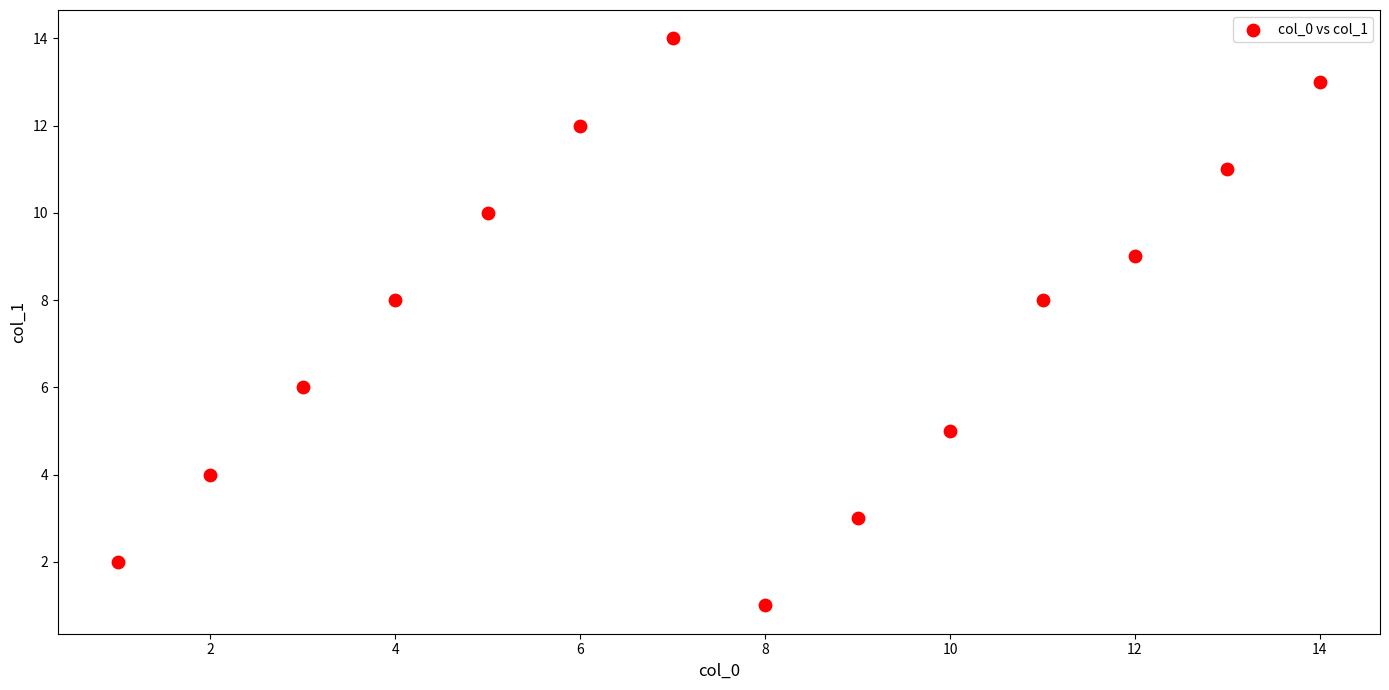

What is the range of X values (max minus min)?

13